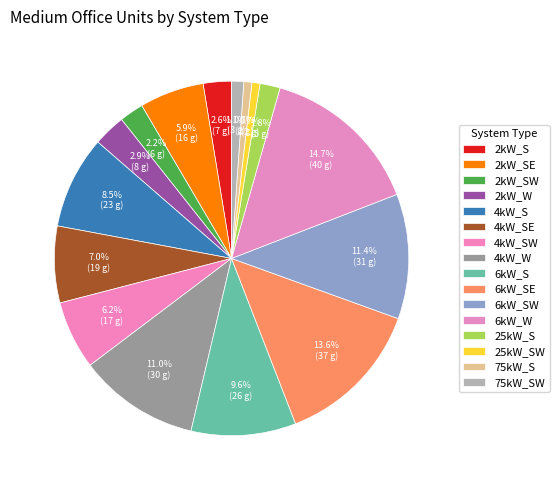

What portion of the pie excludes 6kW_S?

90.4%